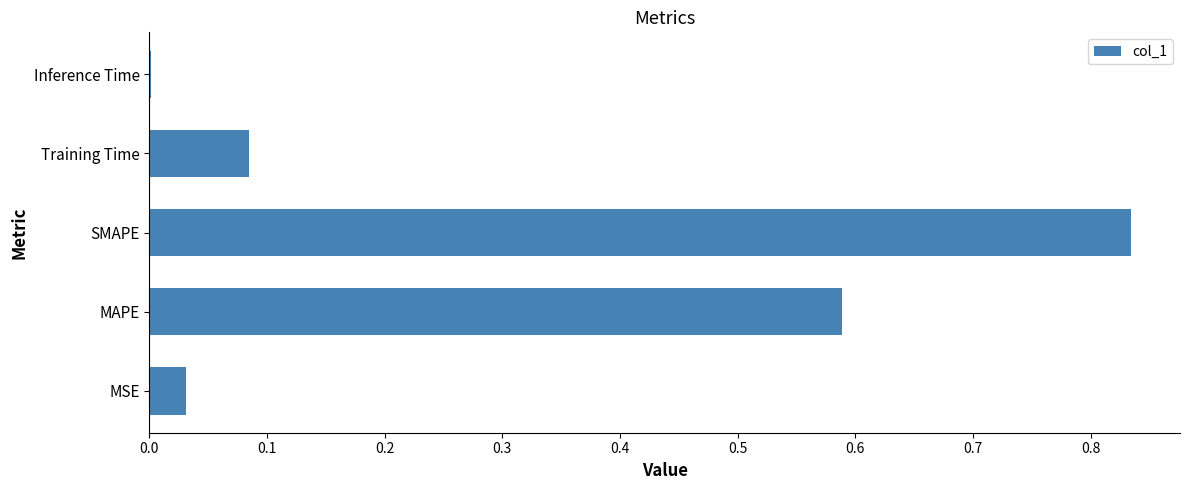

Are the bars grouped side by side (vs. stacked)?

No